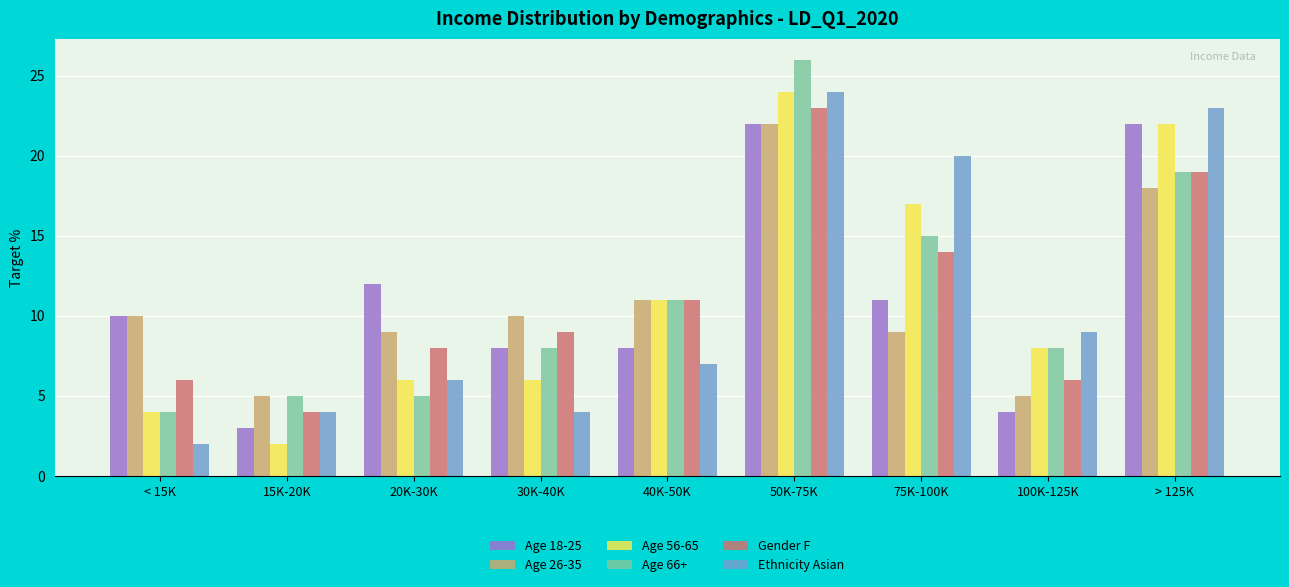

What is the total value across all series at < 15K?

36.0